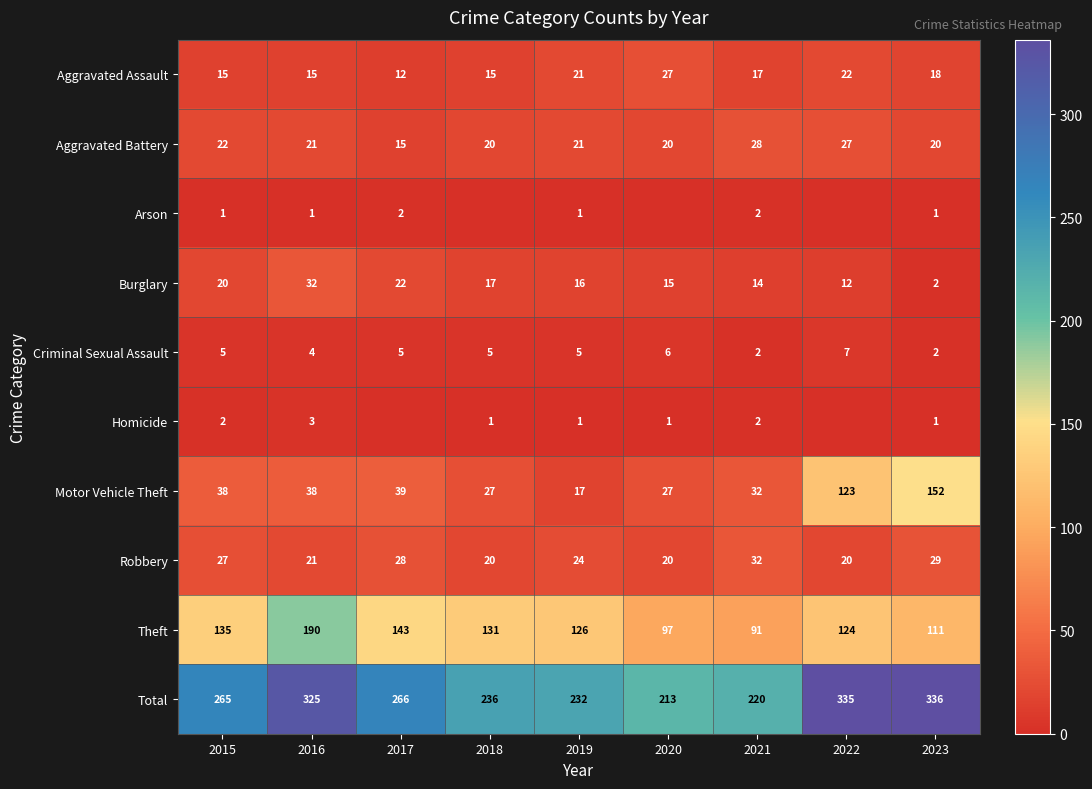

What is the total value across all series at 2015?

530